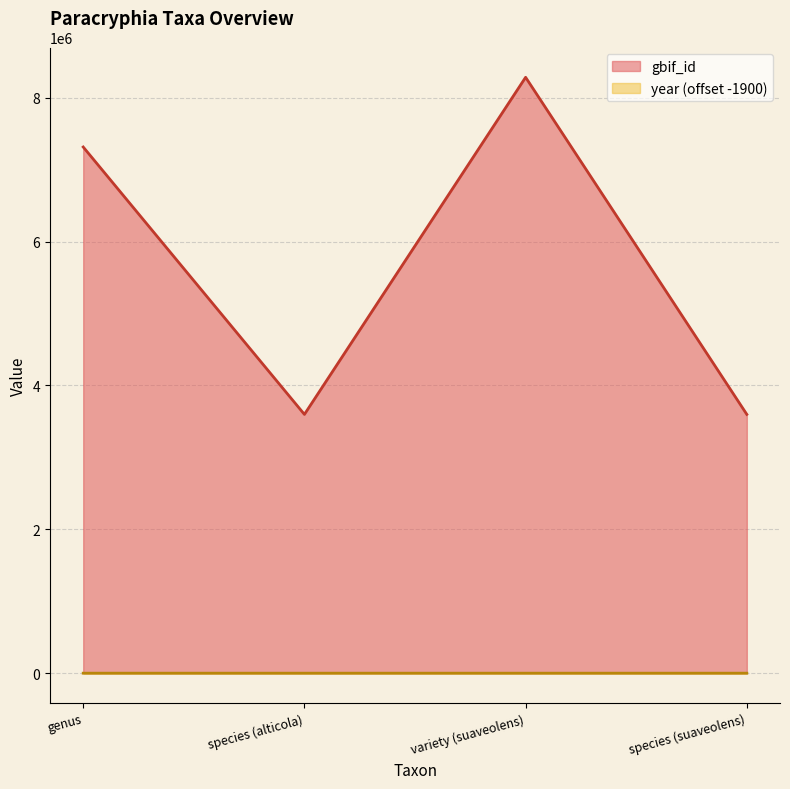

What is the sum of all gbif_id values?

22792911